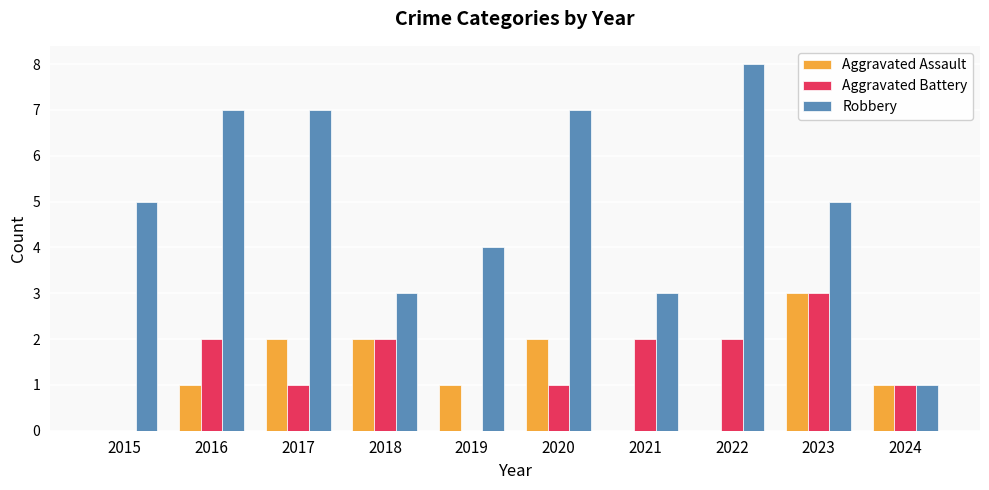

Count the number of data series in this chart.

3